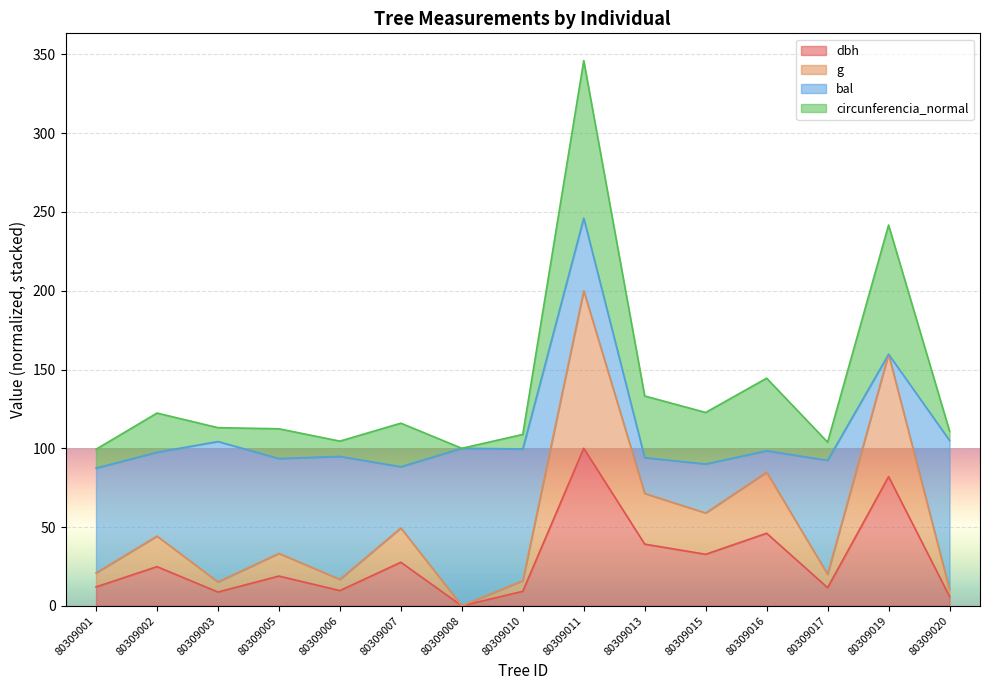

Which has a higher value, 80309003 or 80309016?

80309016